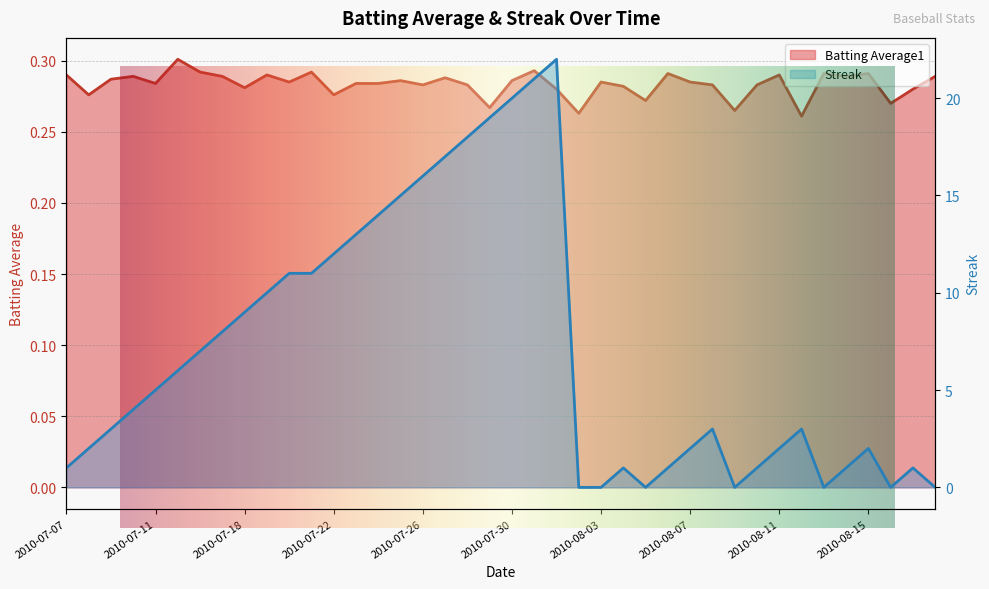

At how many categories does at least one series exceed 18?

4